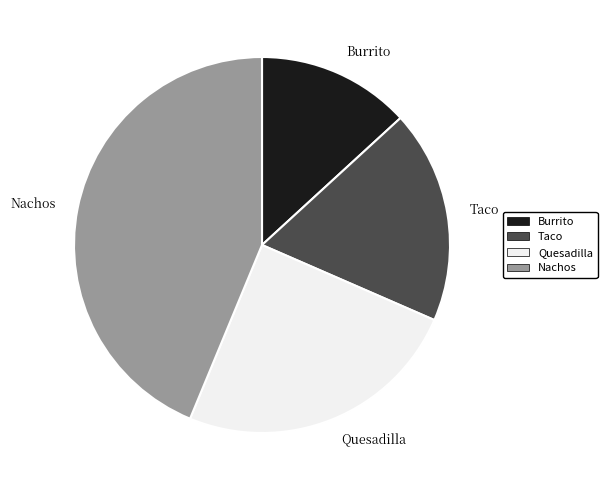

Approximately how many times larger is the value at Quesadilla compared to Burrito?

1.9